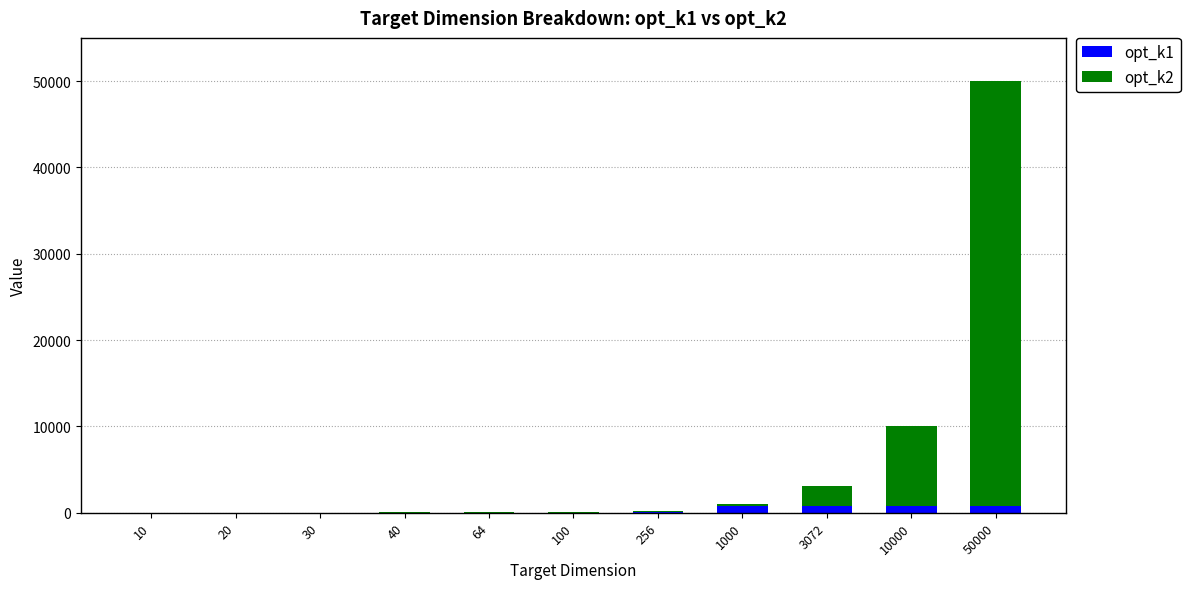

Is it true that opt_k1 equals 5 at 30?

True